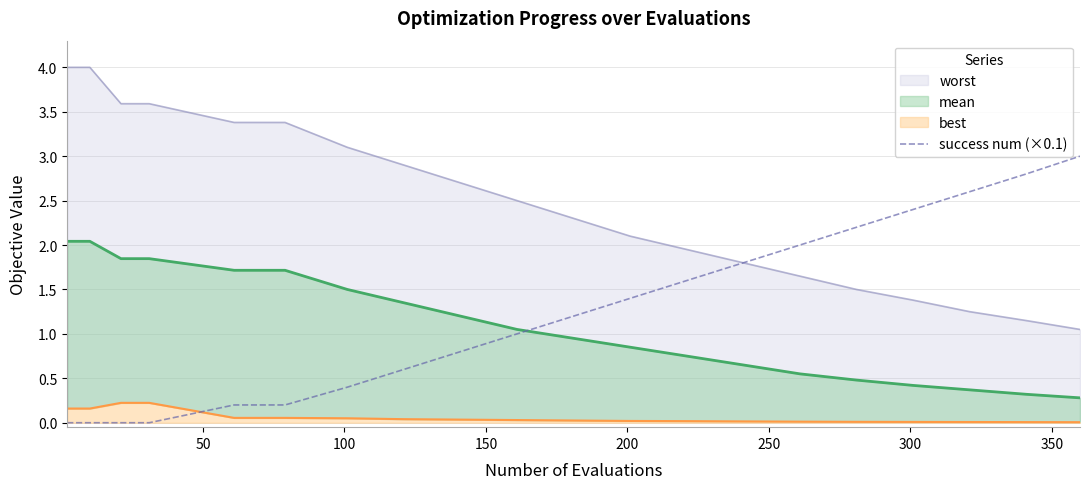

What is the maximum value for success num (×0.1)?

3.0